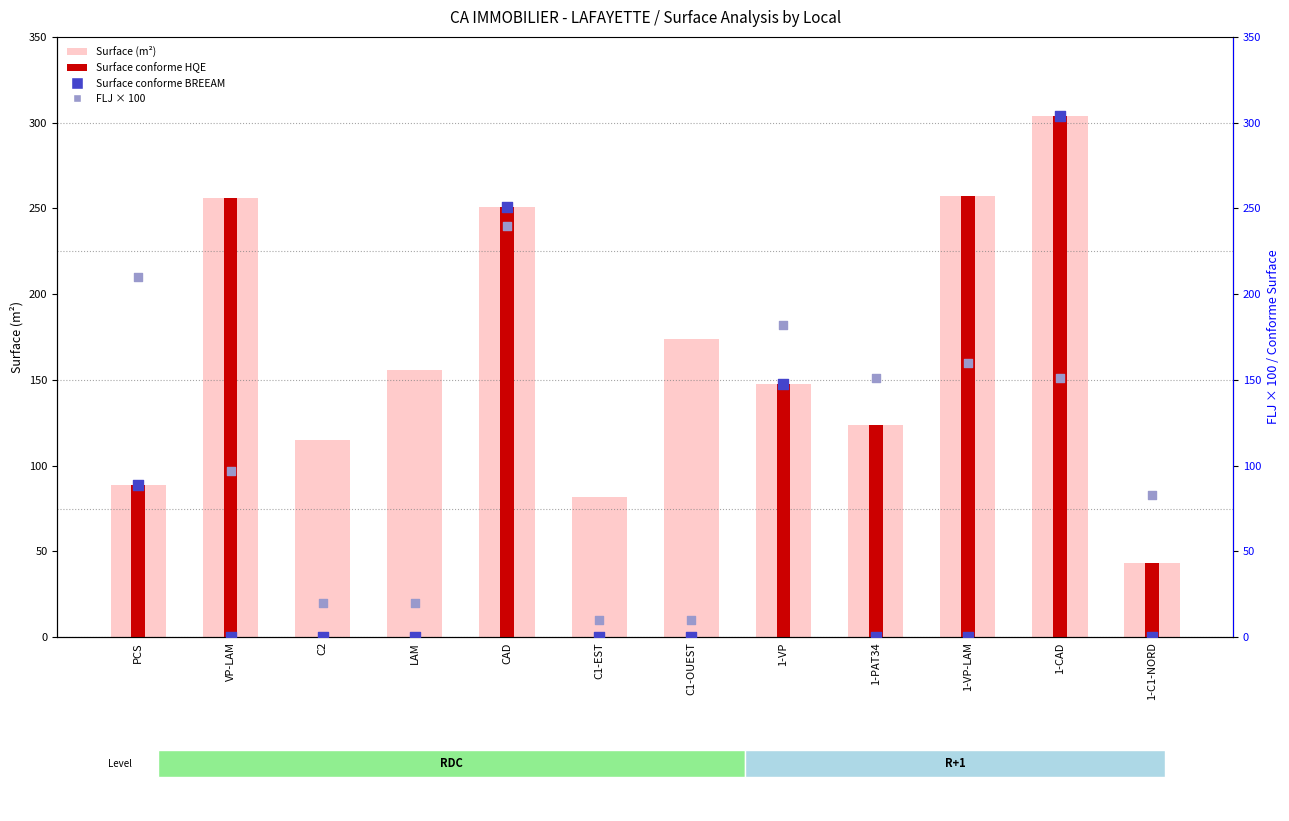

Which series contains the highest Y value?

Surface (m²)